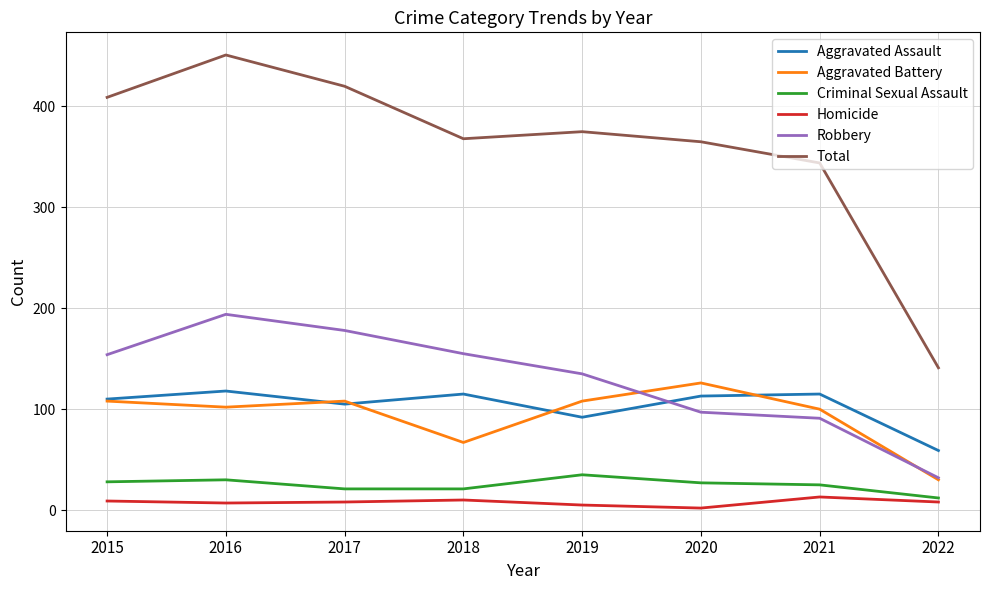

The value of Aggravated Battery at 2022 is 46. True or false?

False